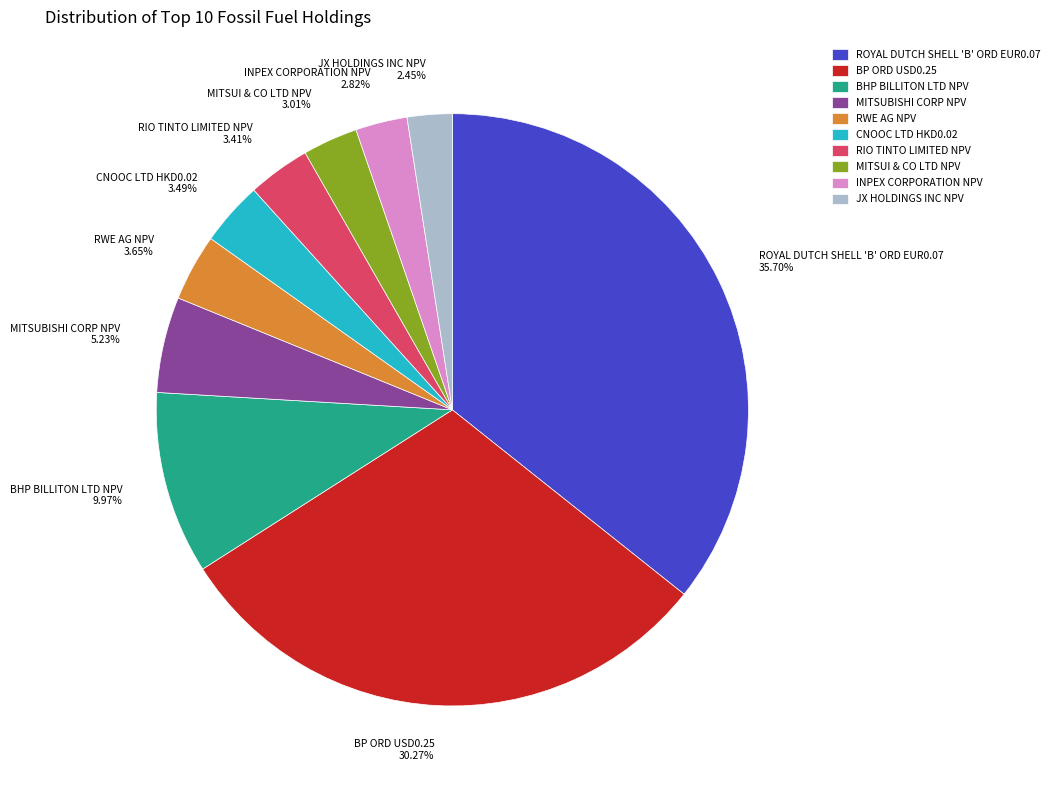

To the nearest percent, what portion does MITSUBISHI CORP NPV represent?

5%